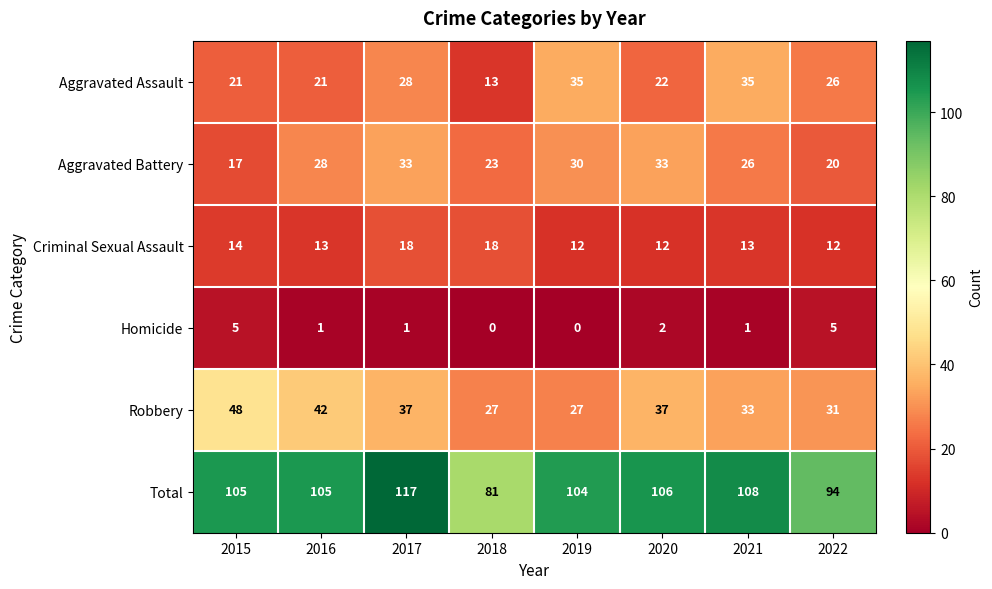

What is the difference between the highest and lowest values at 2015?

100